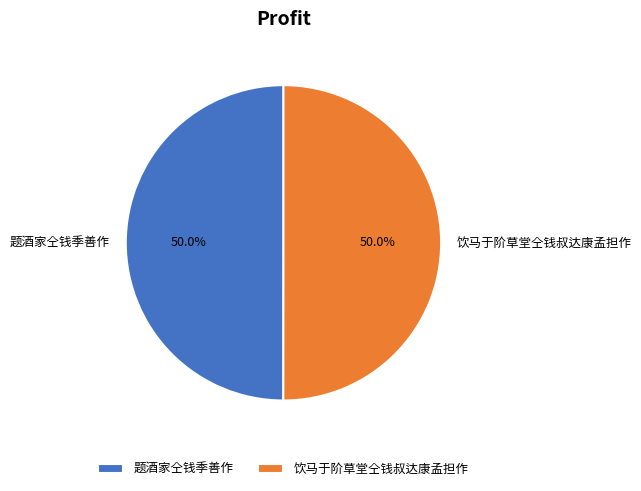

What percentage is the 题酒家仝钱季善作 slice, to the nearest percent?

50%